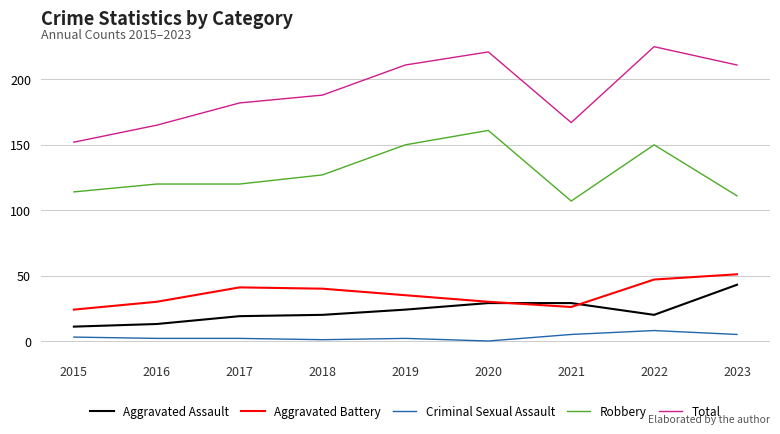

Reading left to right, what are all the values shown in this chart?

Aggravated Assault: 2015=11	2016=13	2017=19	2018=20	2019=24	2020=29	2021=29	2022=20	2023=43
Aggravated Battery: 2015=24	2016=30	2017=41	2018=40	2019=35	2020=30	2021=26	2022=47	2023=51
Criminal Sexual Assault: 2015=3	2016=2	2017=2	2018=1	2019=2	2020=0	2021=5	2022=8	2023=5
Robbery: 2015=114	2016=120	2017=120	2018=127	2019=150	2020=161	2021=107	2022=150	2023=111
Total: 2015=152	2016=165	2017=182	2018=188	2019=211	2020=221	2021=167	2022=225	2023=211